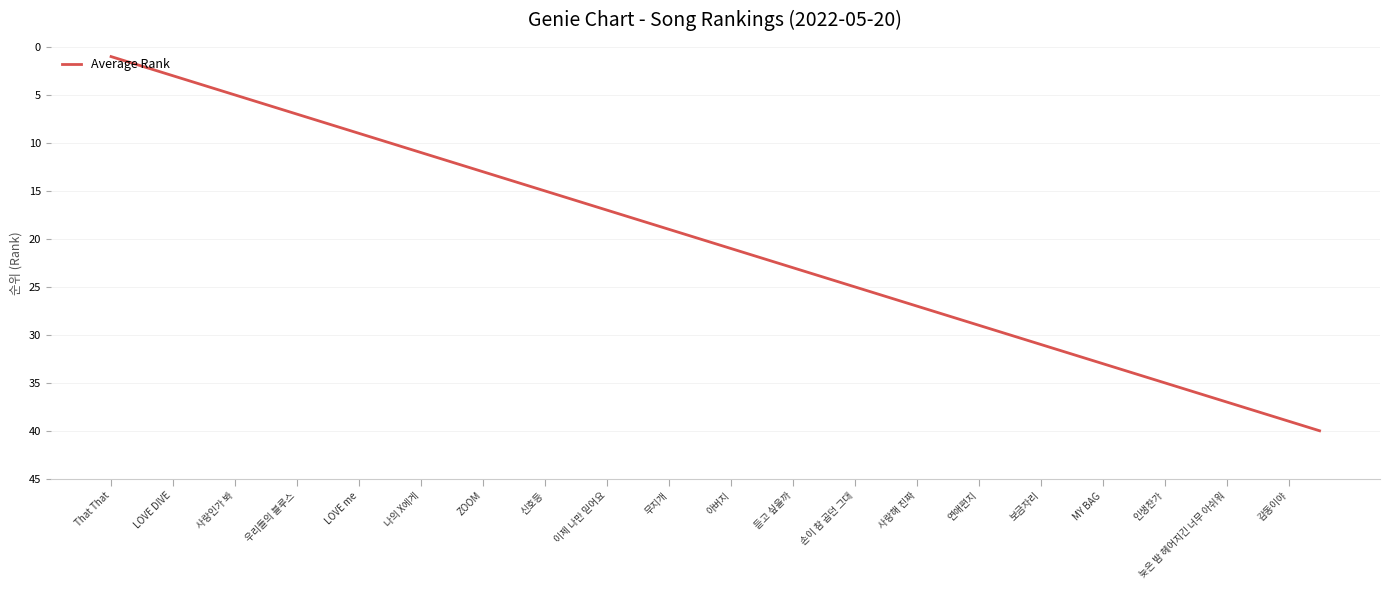

What is the maximum value shown in the chart?

40